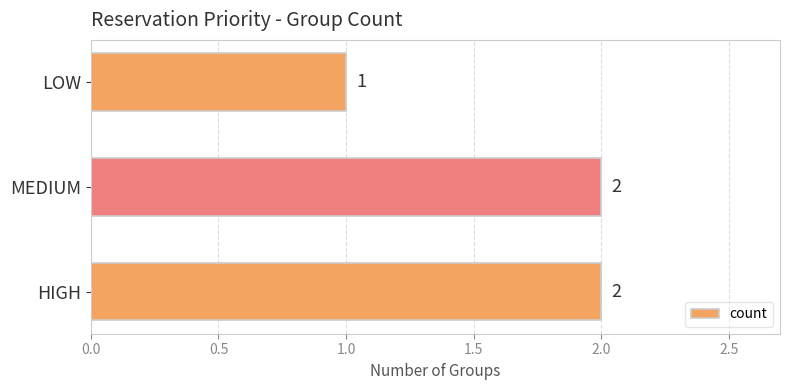

Are the bars horizontal?

Yes